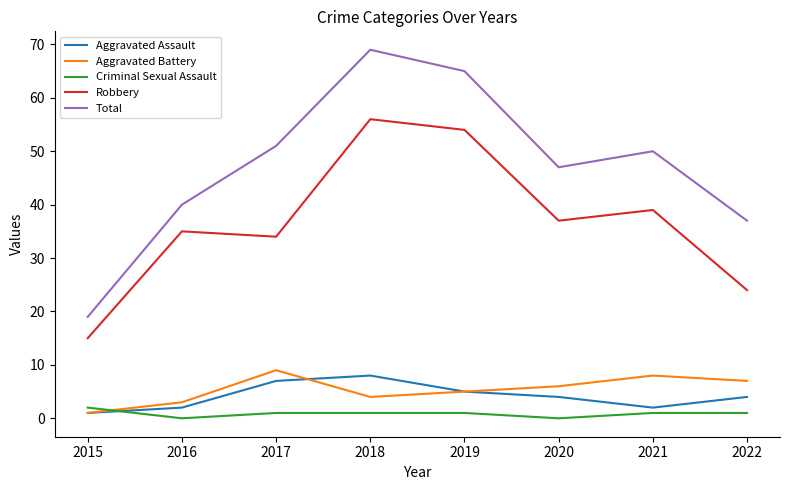

What is the sum of all Total values?

378